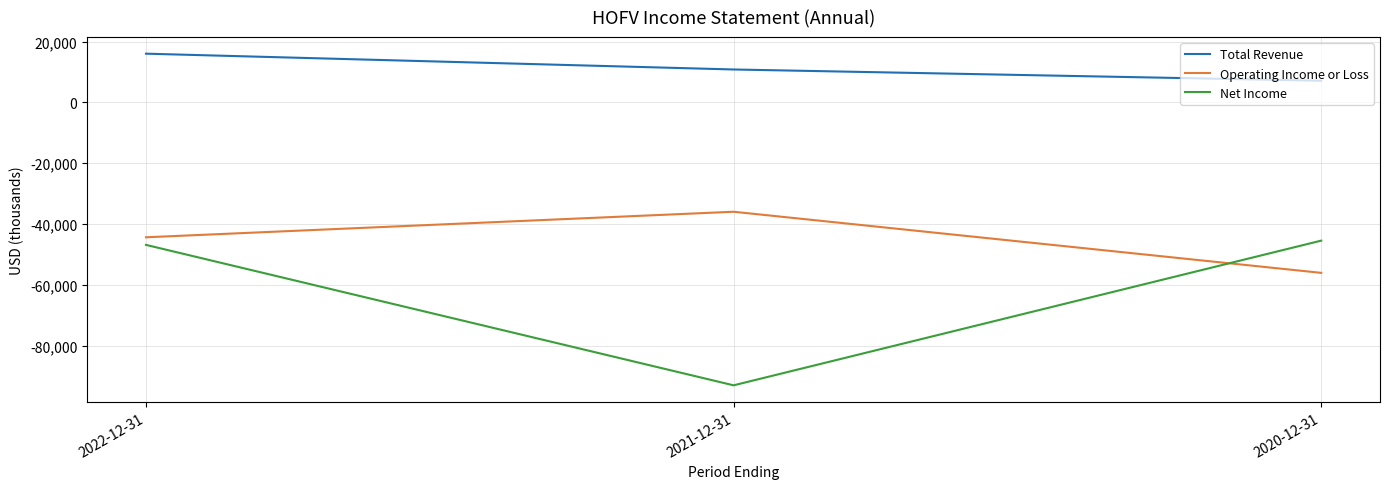

What is the total value across all series at 2022-12-31?

-75300